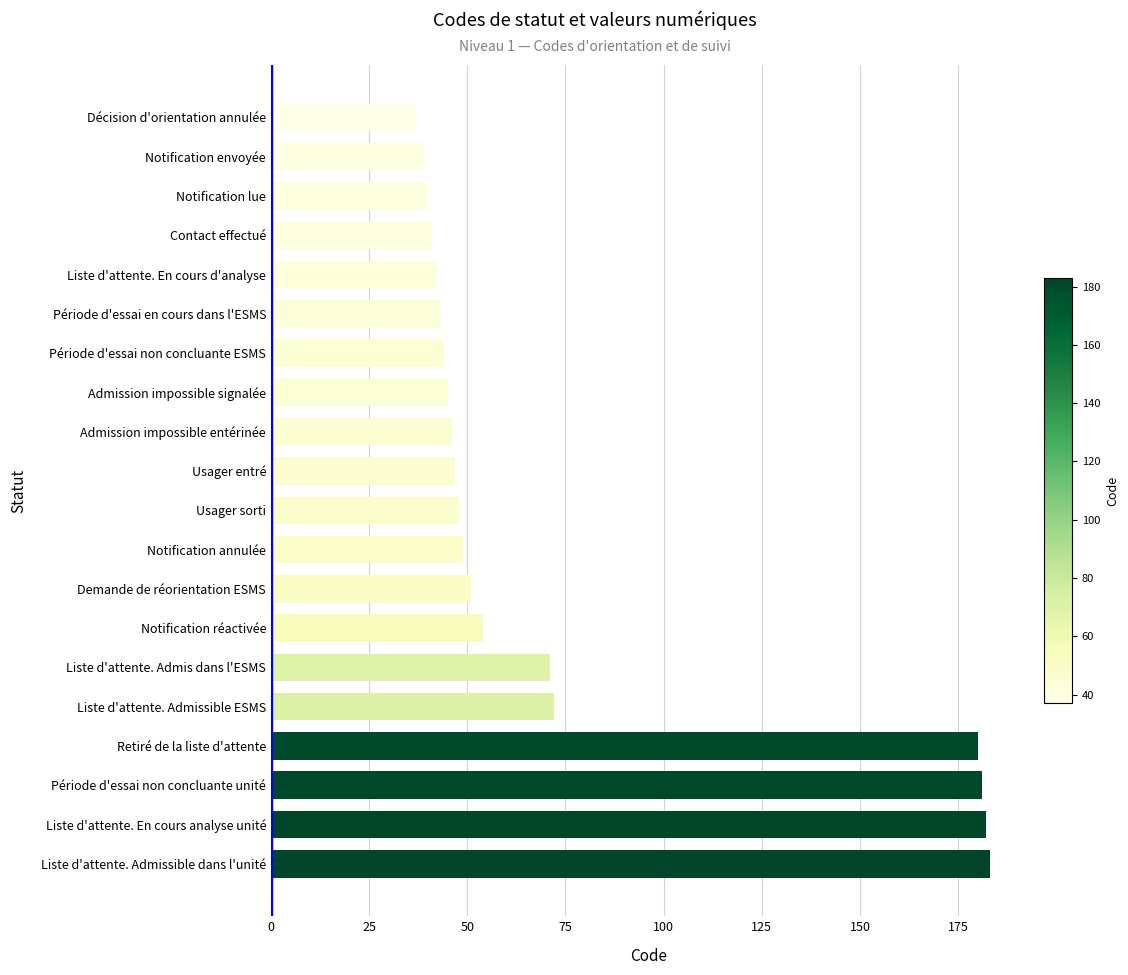

How many series are shown in this chart?

1